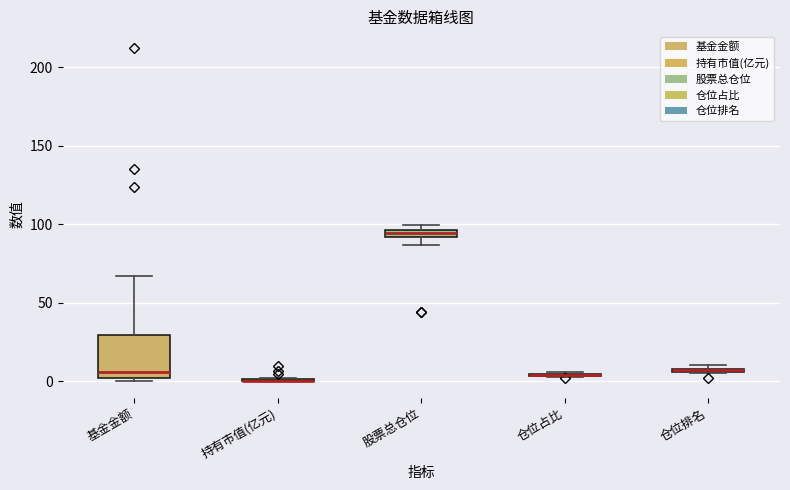

Comparing the boxes themselves (not the whiskers), which one is the tallest?

基金金额